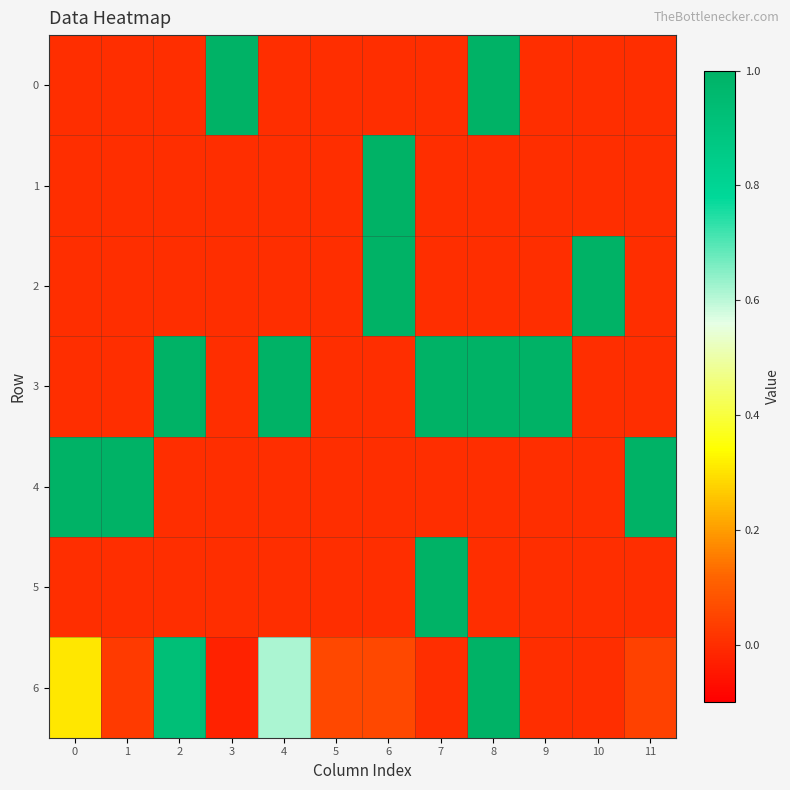

At which category is the sum across all series the highest?

8